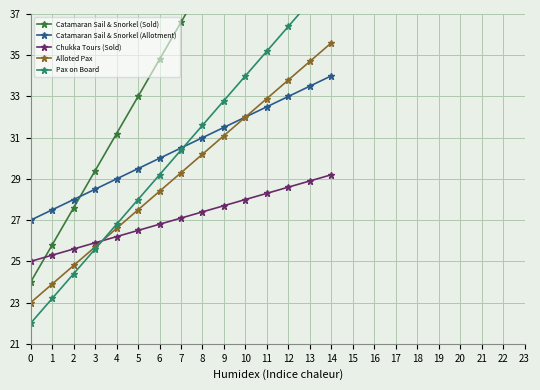

What is the sum of the Chukka Tours (Sold) values at 3 and 2?

51.5